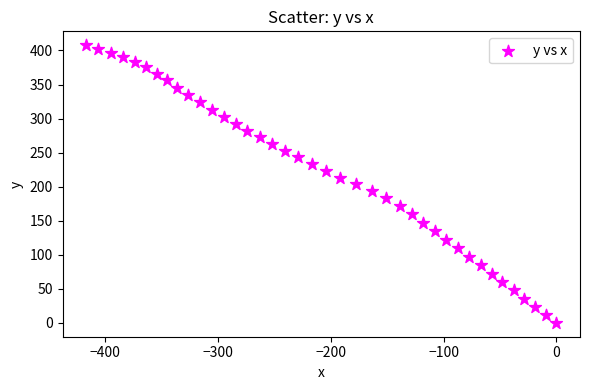

What is the range of X values (max minus min)?

416.6